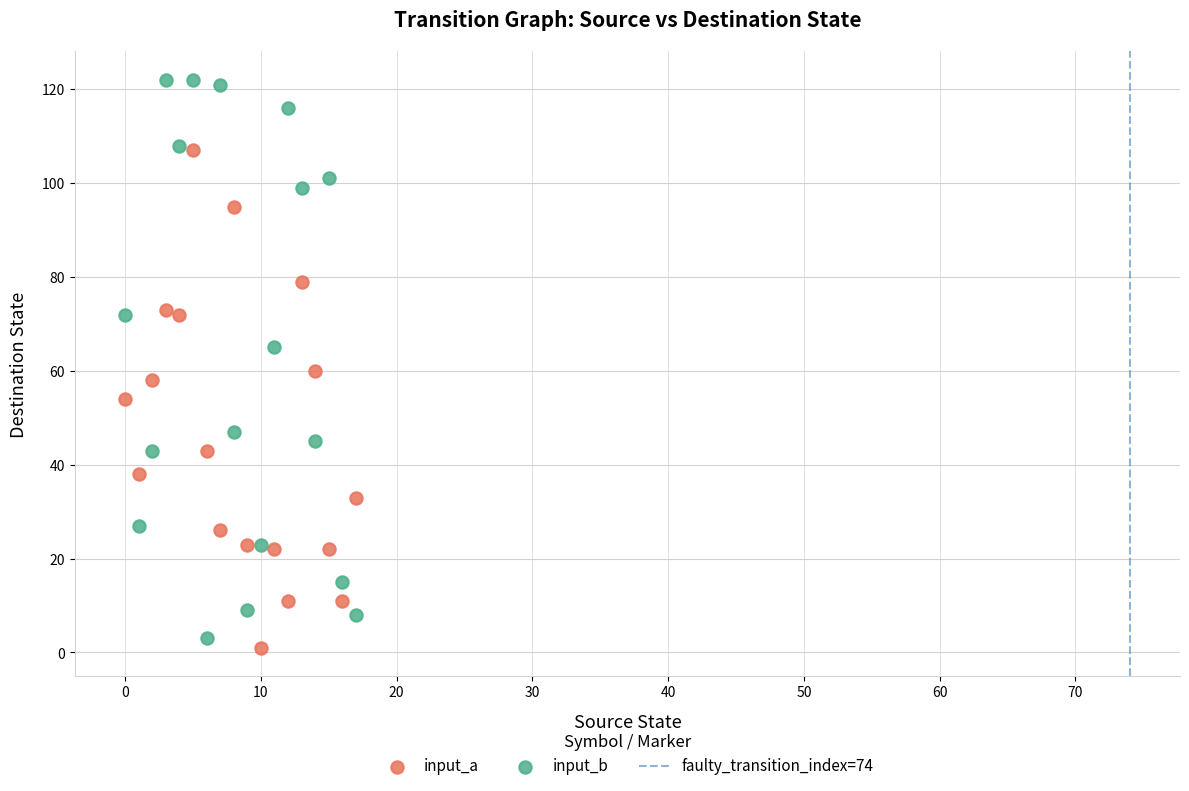

Which series reaches the maximum Y coordinate?

input_b